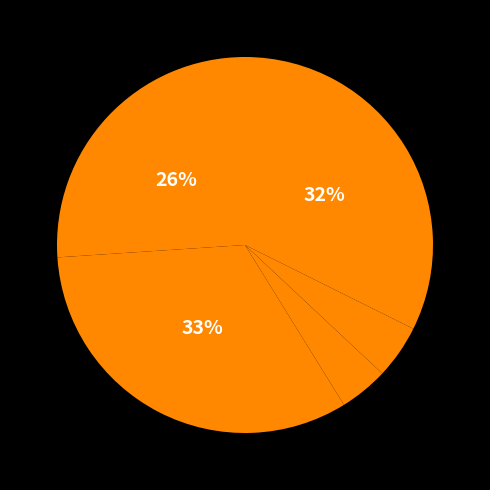

Rank the categories by value from highest to lowest.

Aggravated Battery, Robbery, Aggravated Assault, Homicide, Criminal Sexual Assault